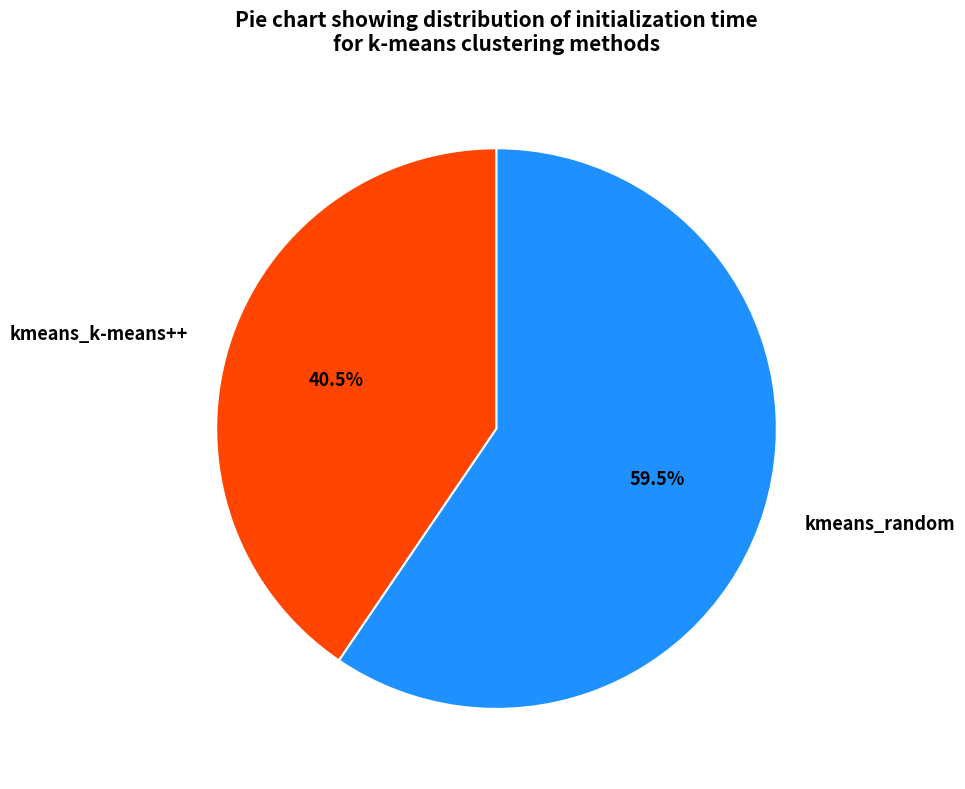

To the nearest percent, what is the average slice percentage?

50%